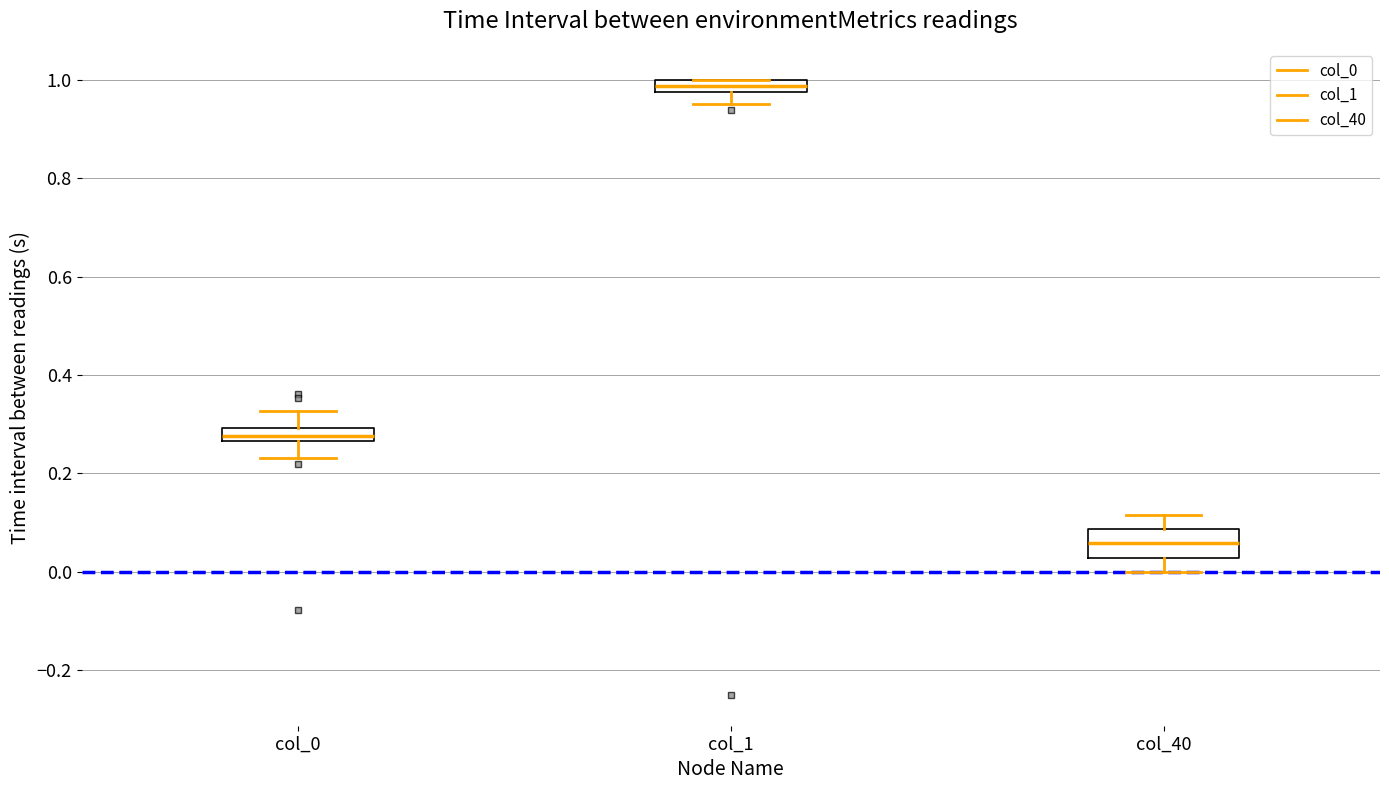

Comparing the boxes themselves (not the whiskers), which one is the tallest?

col_40